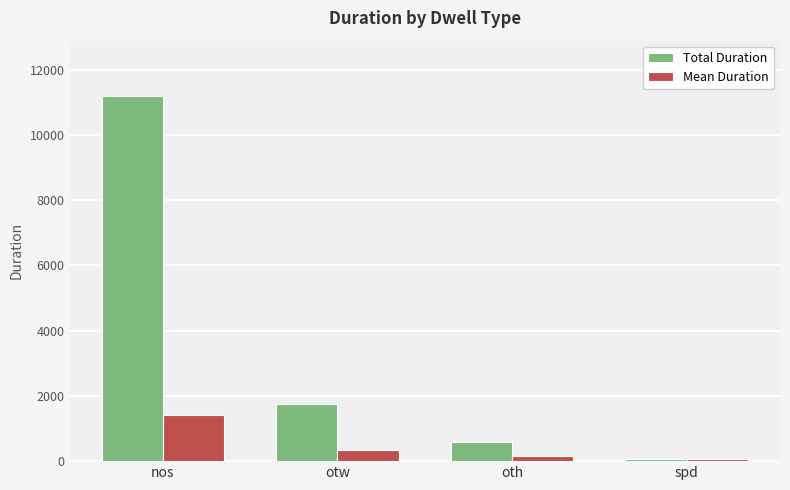

How many groups of bars are there?

4